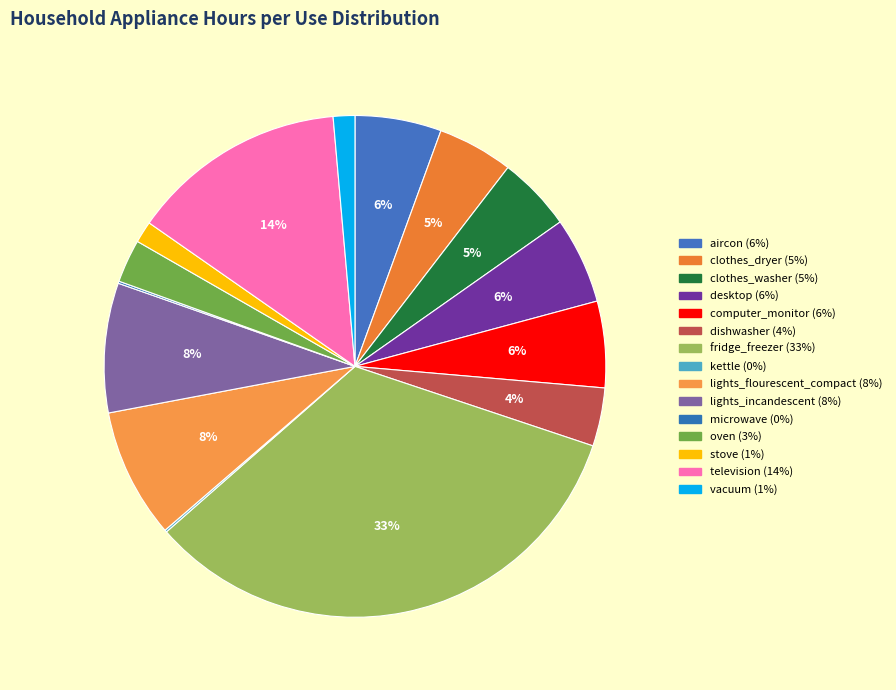

Which category has the biggest portion of the pie?

fridge_freezer